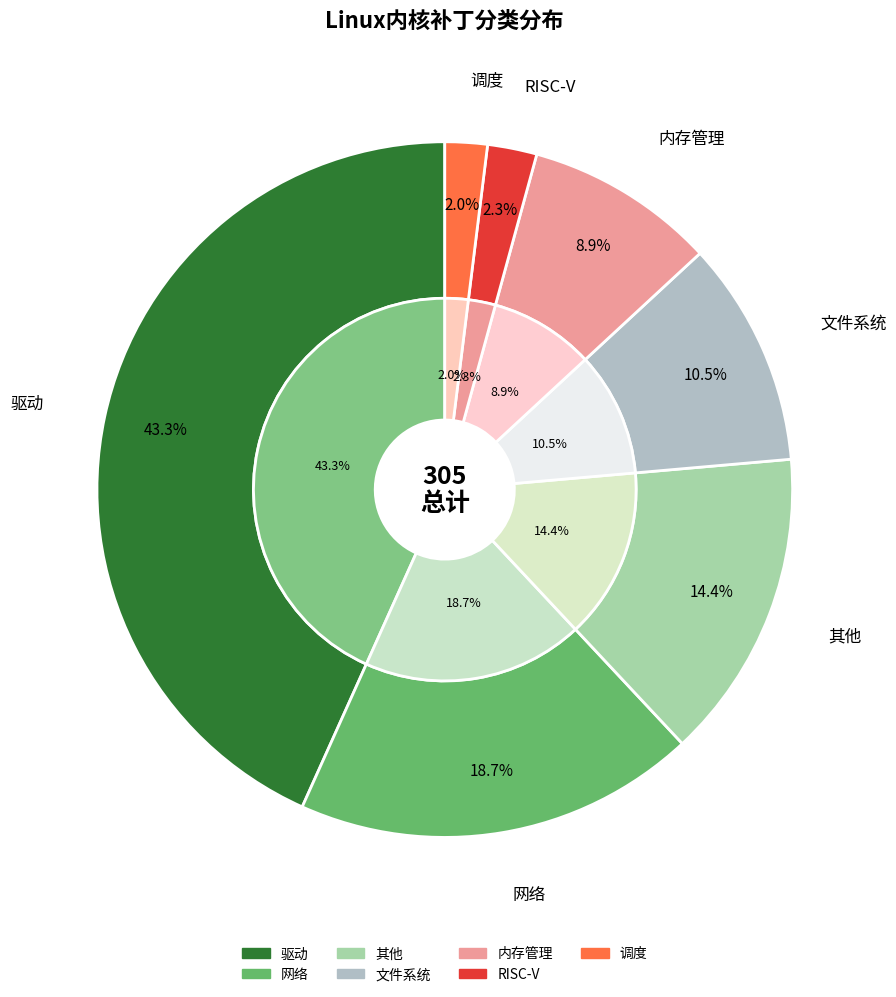

How many slices are in this pie chart?

7